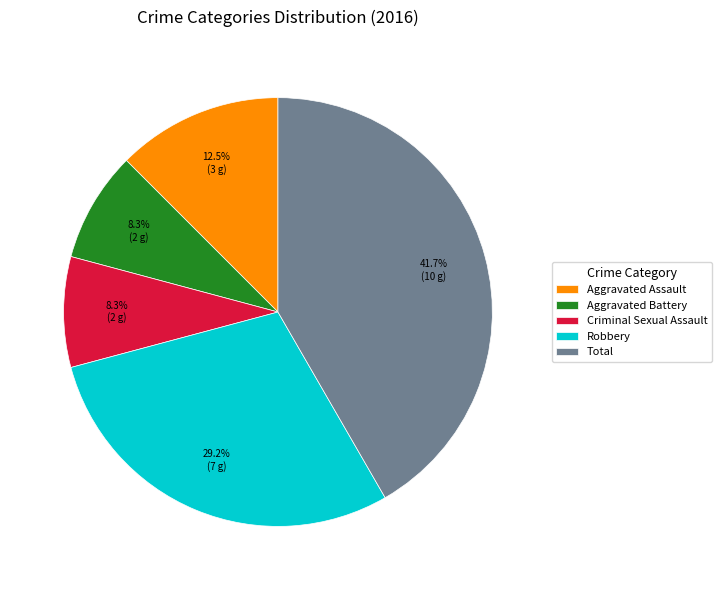

Which category has the biggest portion of the pie?

Total